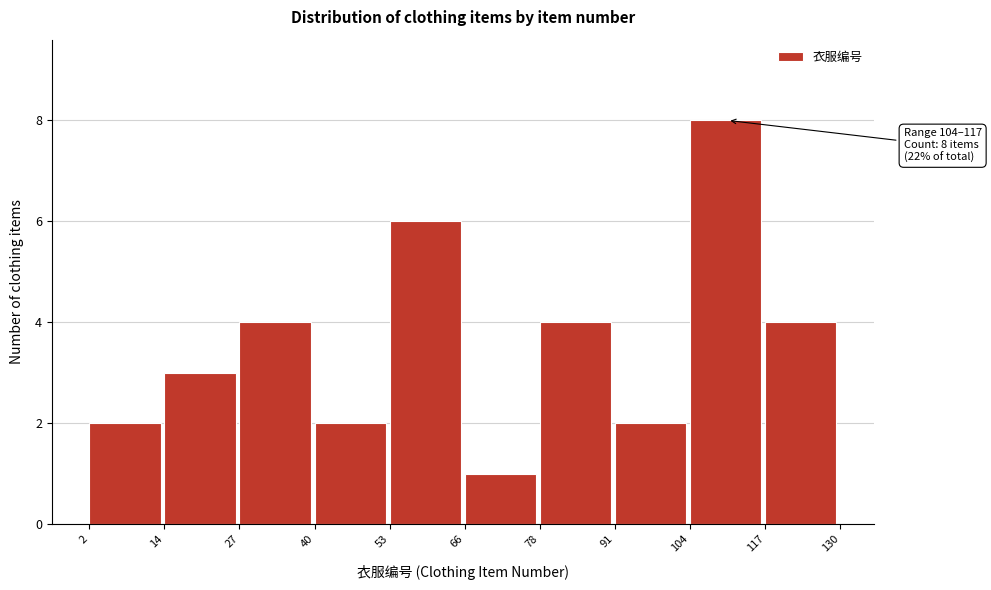

Which range on the x-axis has the tallest bar?

104 to 117